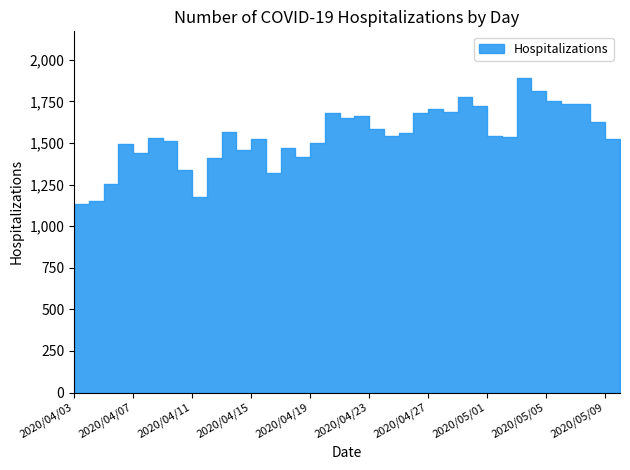

Which category has the lowest value across all series?

2020/04/03